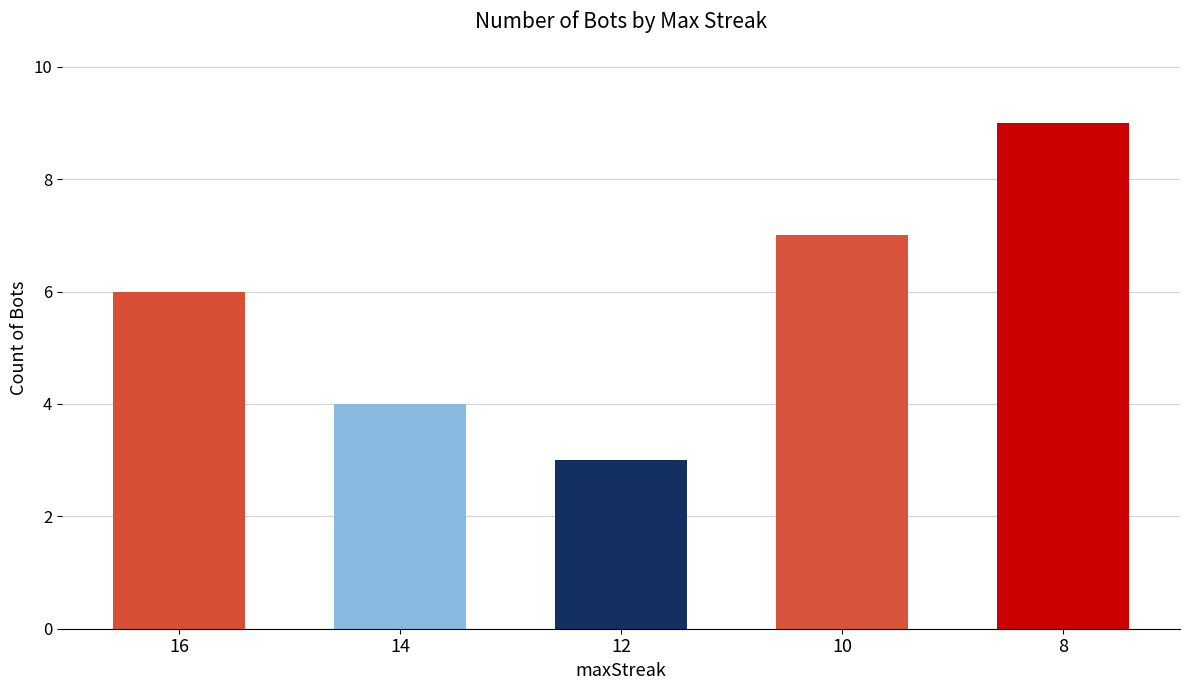

How many data points does each series have?

5